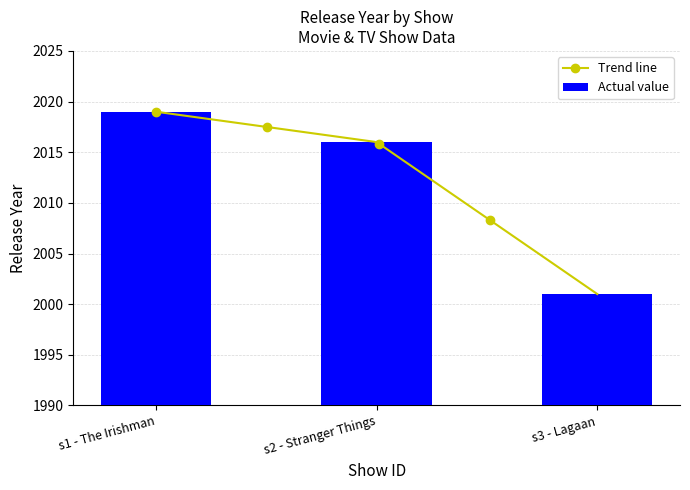

Count the values in the range 2001 to 2019.

3